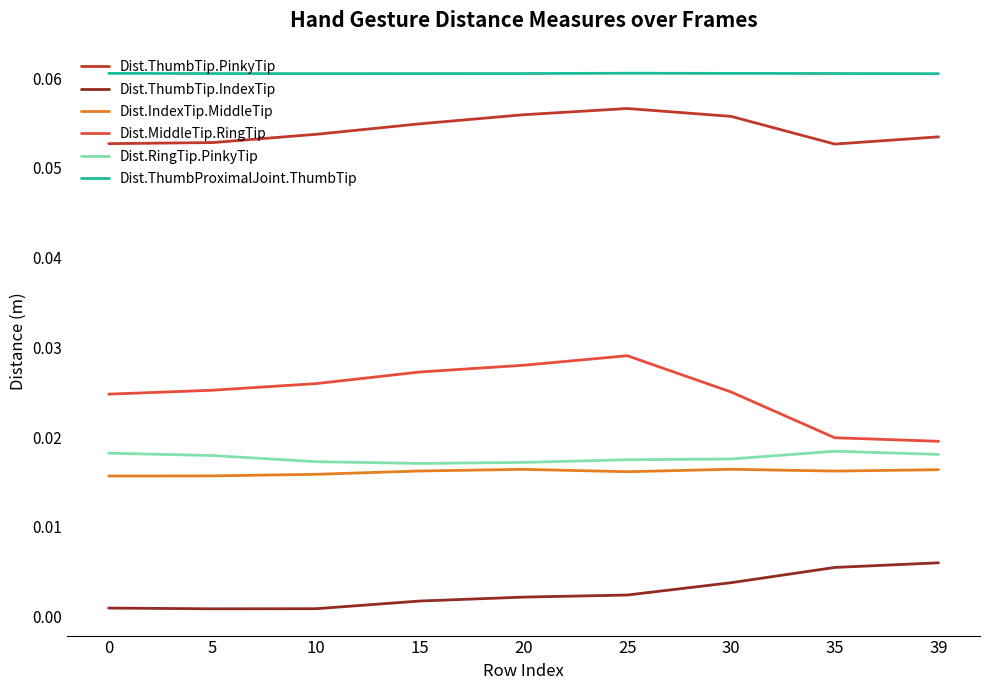

Does the chart display data point markers on the line(s)?

No